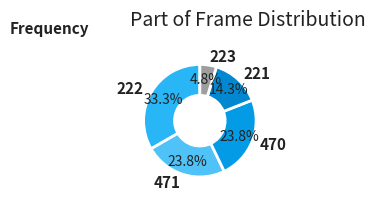

What is the largest slice in the pie chart?

222